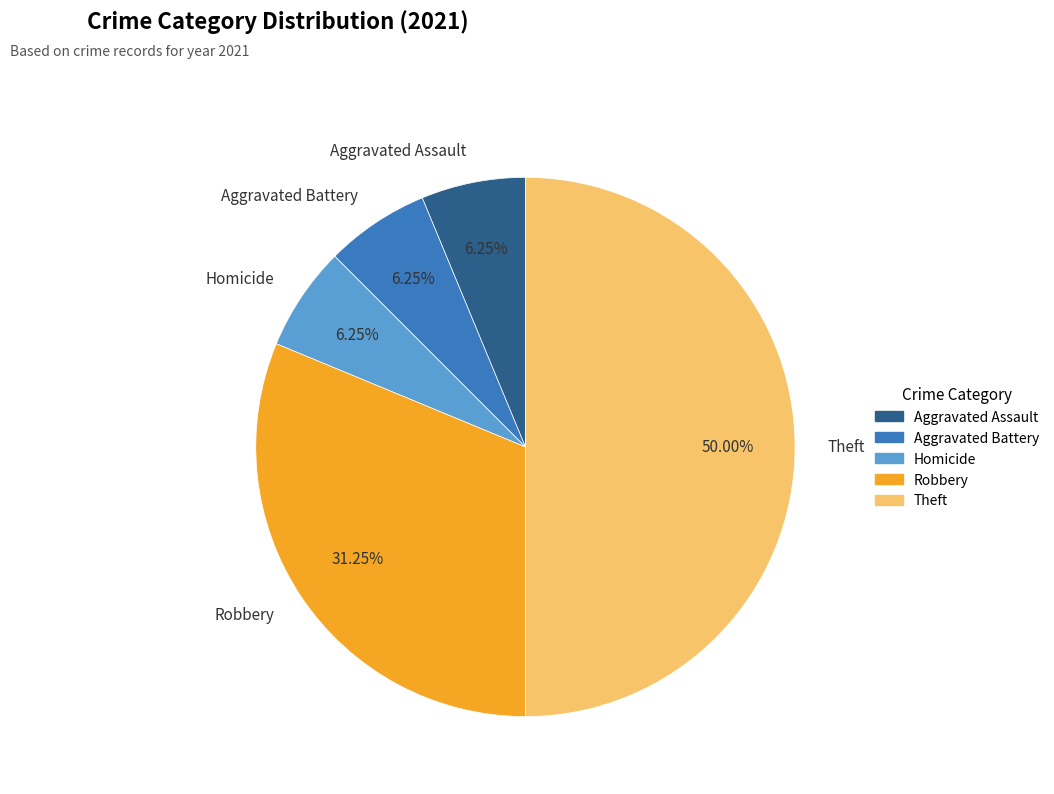

Count the number of slices in the pie.

5